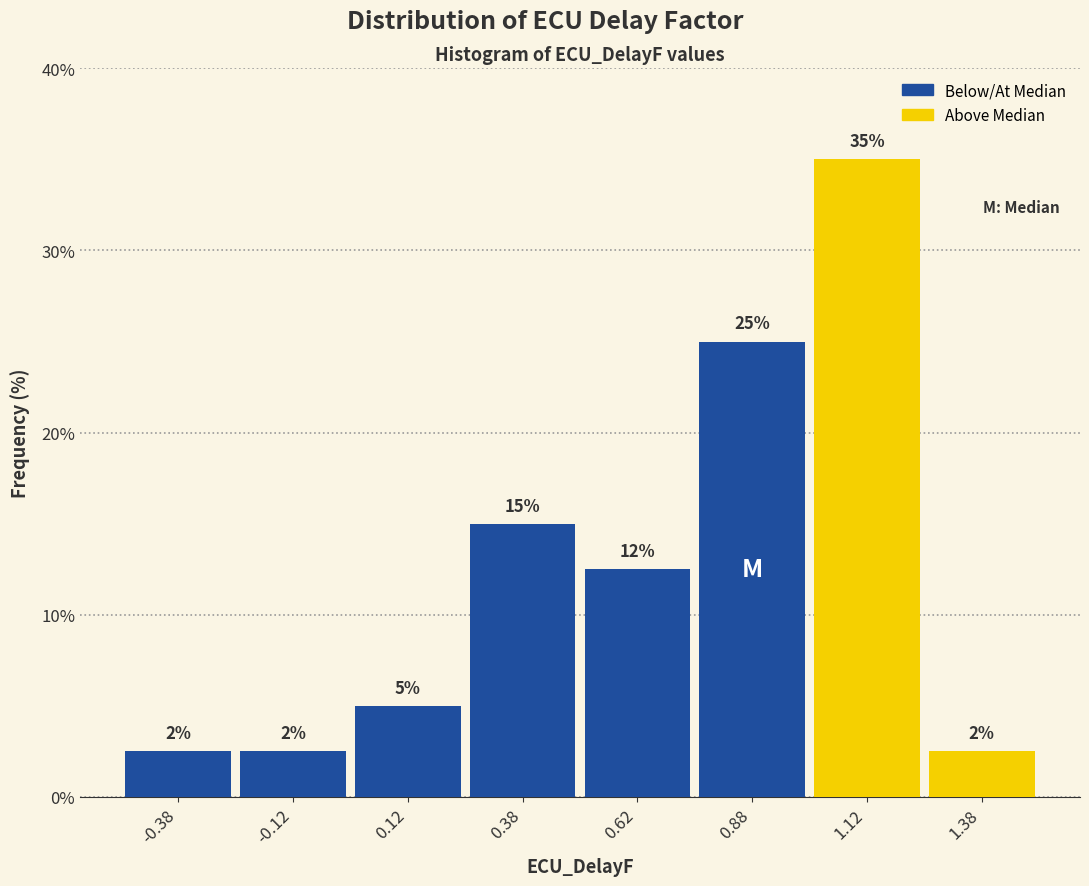

Over which range of the x-axis is the bar tallest?

1.00 to 1.25